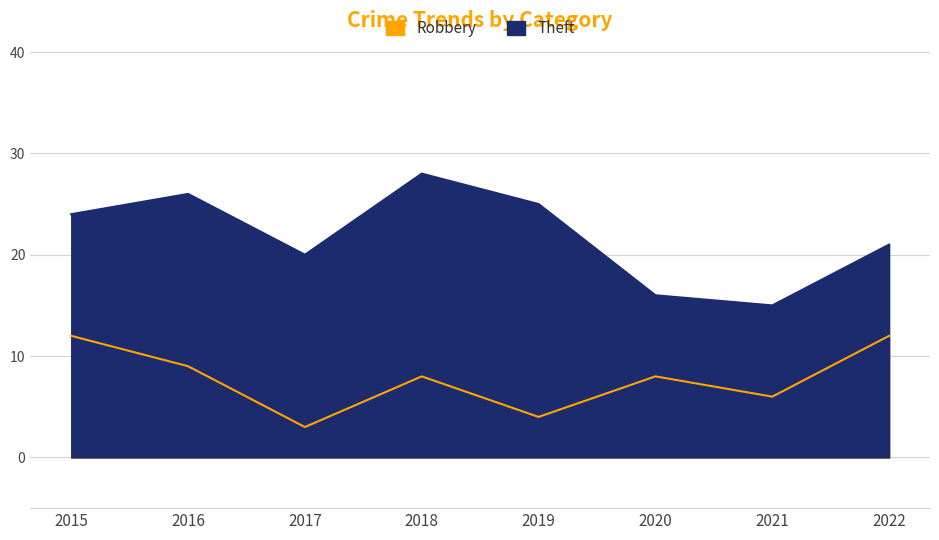

Reading right to left, extract all data points from this chart.

Robbery: 2022=12	2021=6	2020=8	2019=4	2018=8	2017=3	2016=9	2015=12
Theft: 2022=21	2021=15	2020=16	2019=25	2018=28	2017=20	2016=26	2015=24